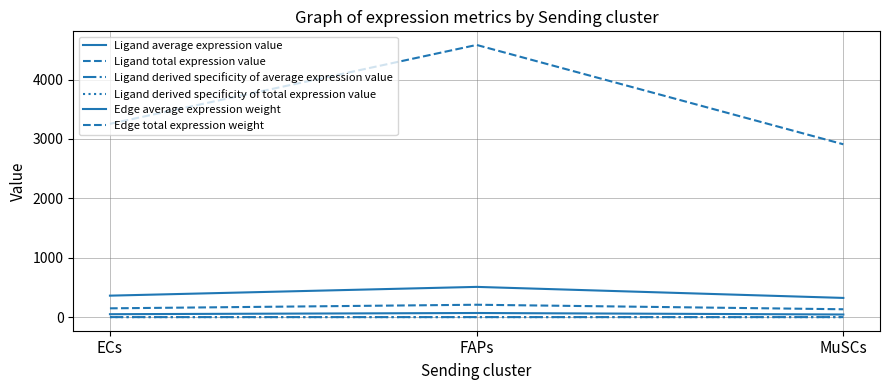

Which category has the lowest value across all series?

MuSCs